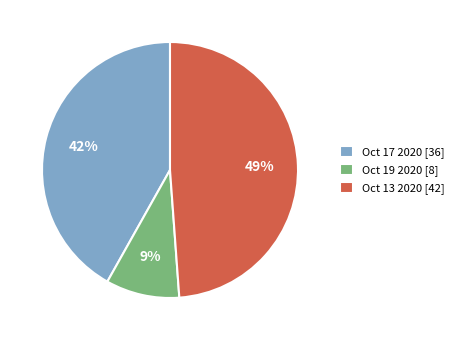

How many segments does this pie chart have?

3